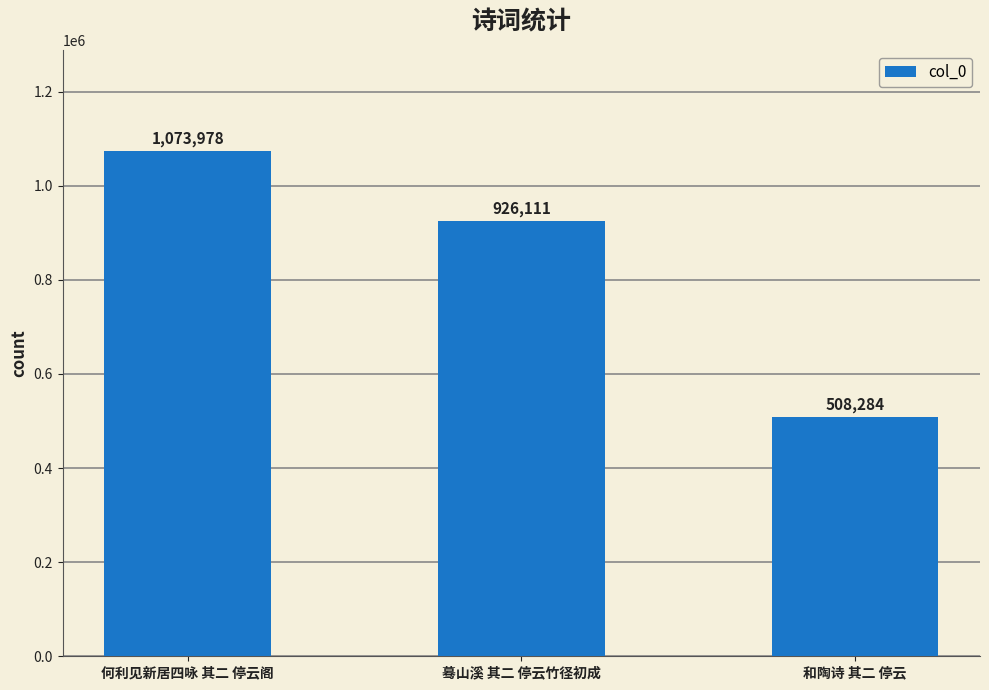

List the labels in order of value, smallest first.

和陶诗 其二 停云, 蓦山溪 其二 停云竹径初成, 何利见新居四咏 其二 停云阁